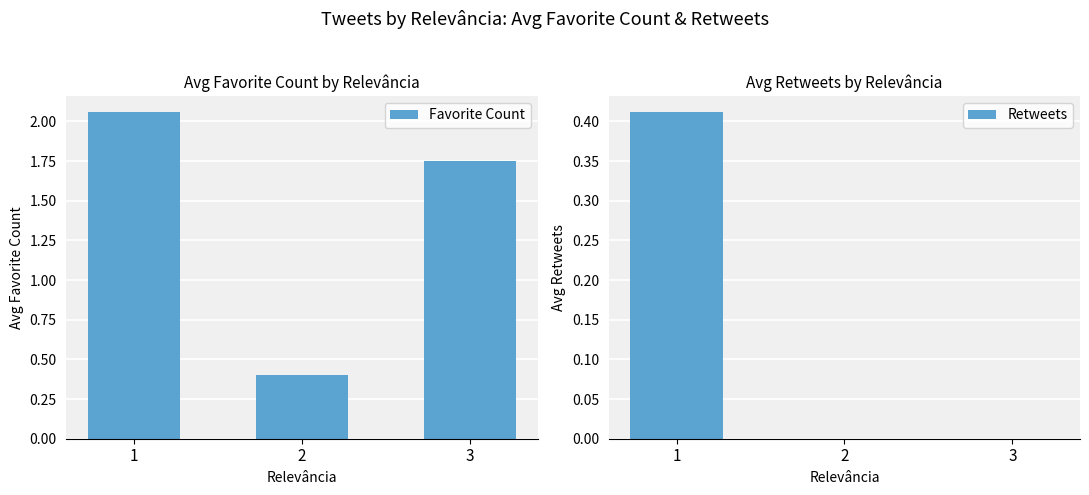

Which series has the largest range (max minus min)?

Favorite Count